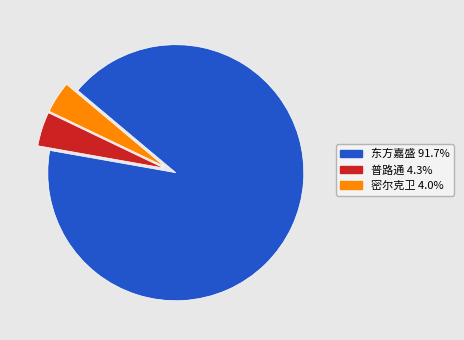

Is there any slice that represents more than half of the pie?

Yes